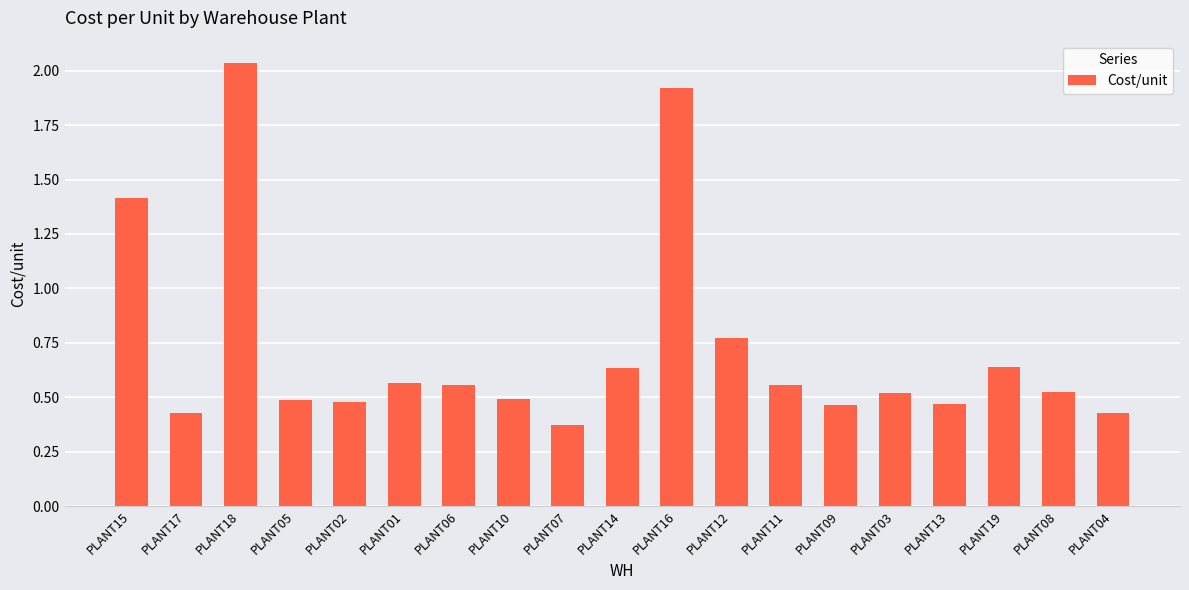

Count the number of data series in this chart.

1